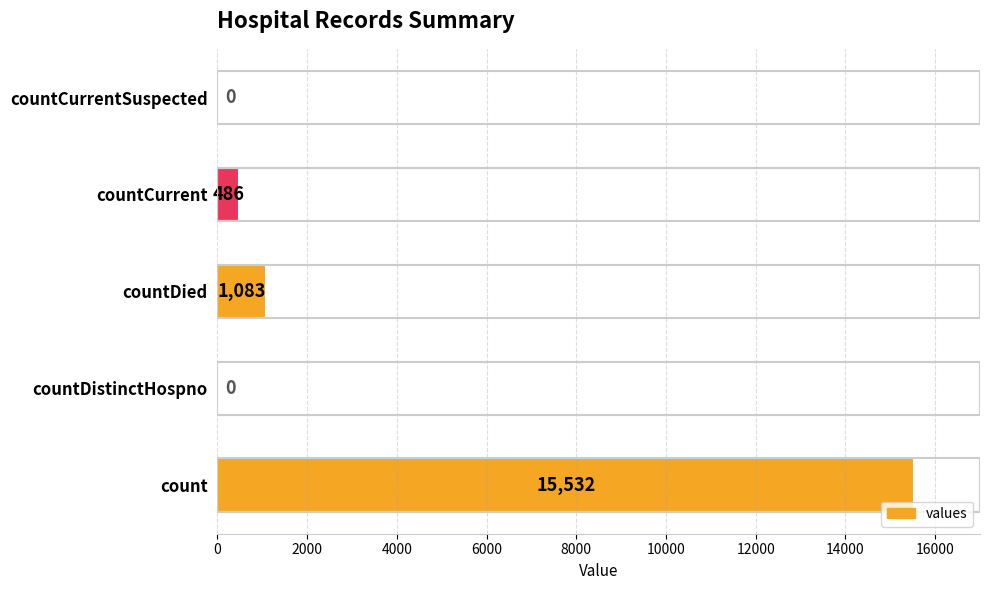

Does the chart contain stacked bars?

No